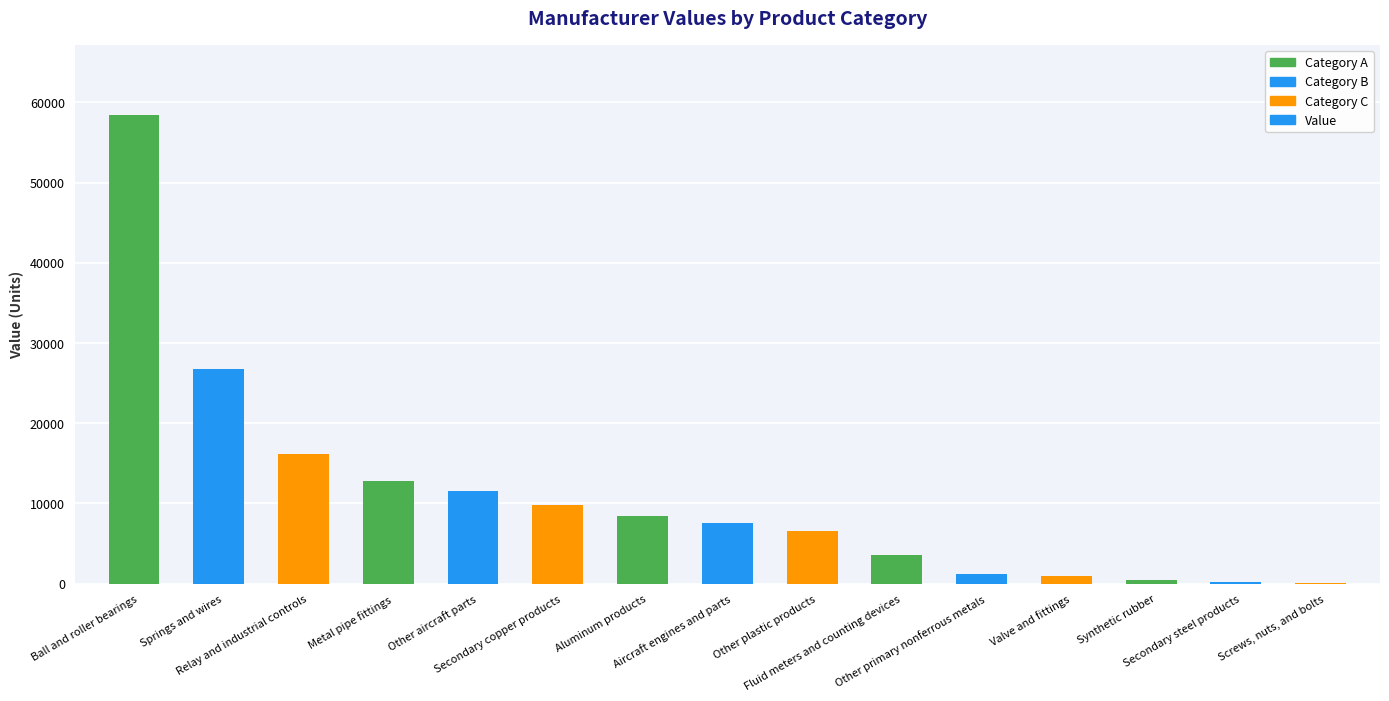

What is the maximum value shown in the chart?

58370.0